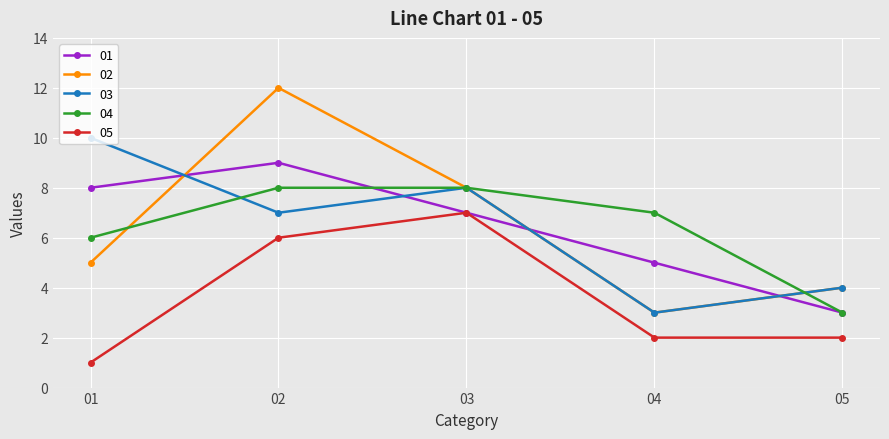

How many 03 values are between 4 and 8?

3